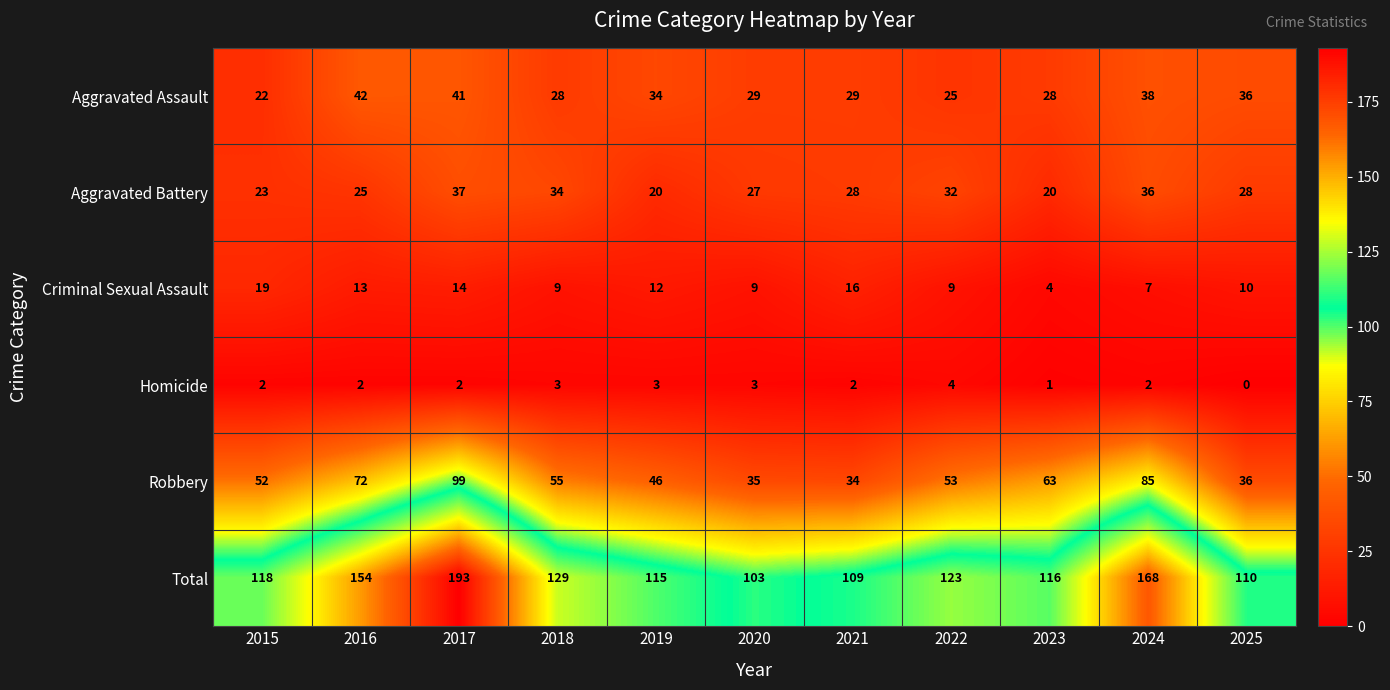

List the series in order of their peak value, lowest first.

Homicide, Criminal Sexual Assault, Aggravated Battery, Aggravated Assault, Robbery, Total